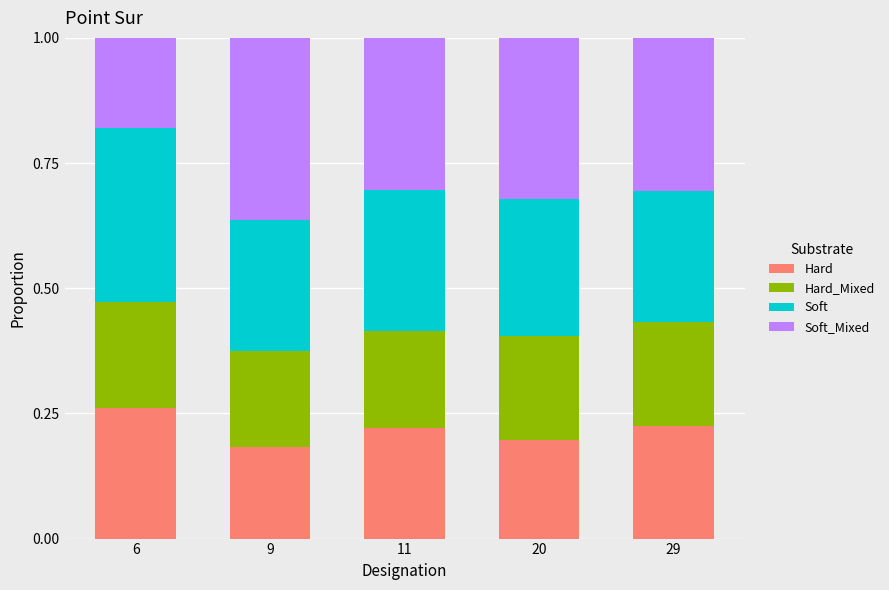

Which category has the highest value in the Hard series?

6